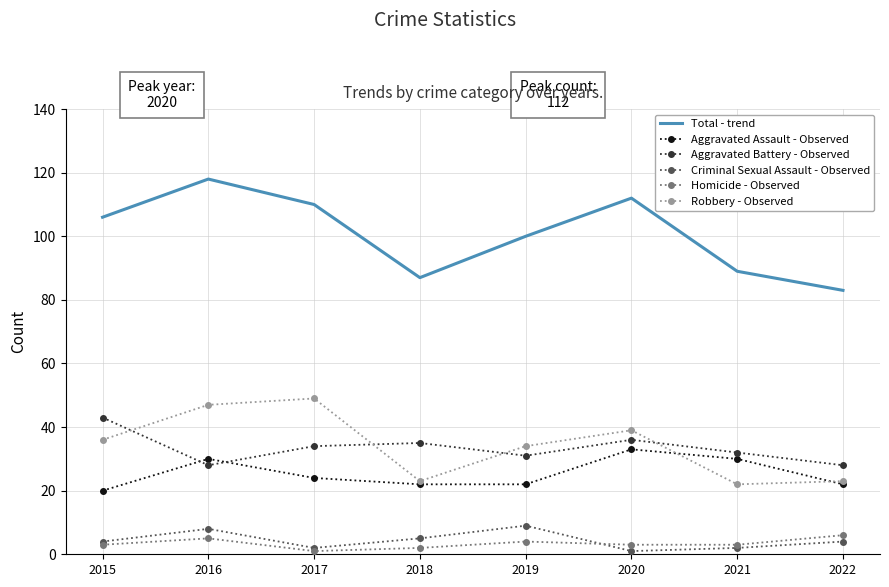

True or false: Robbery - Observed and Homicide - Observed intersect in this chart.

False